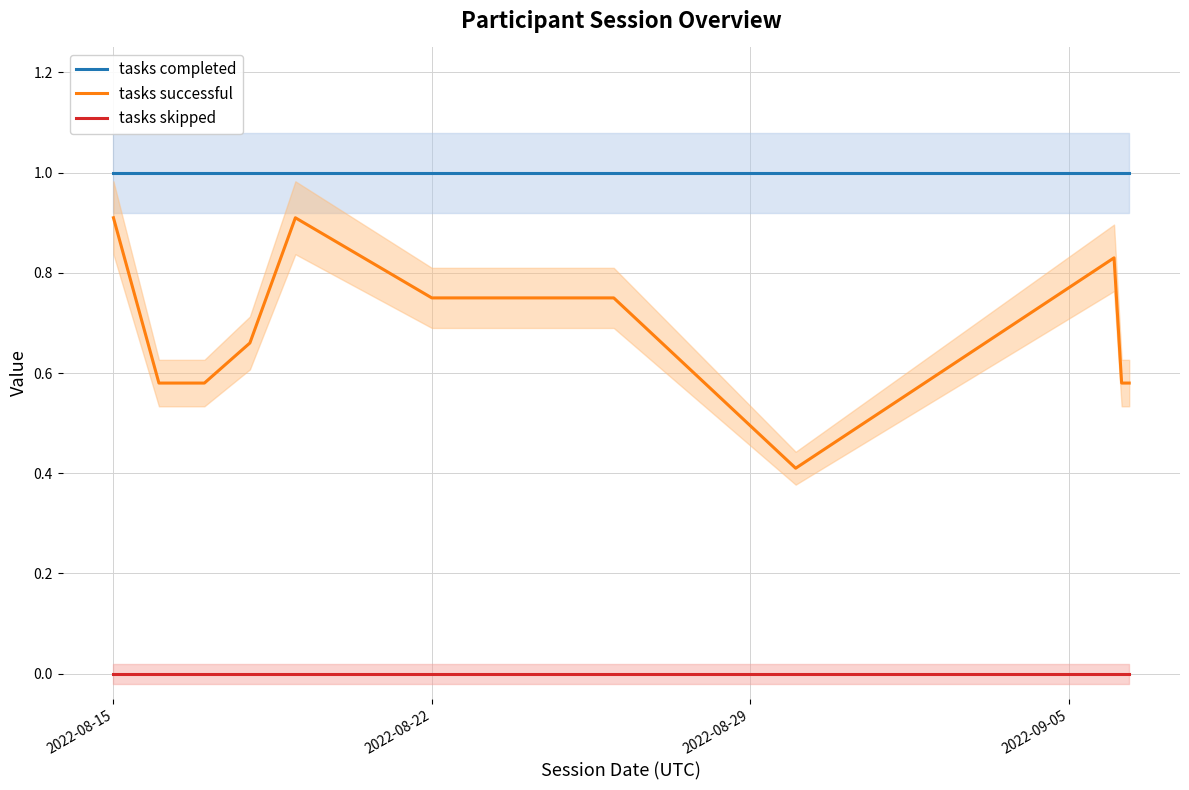

The value of tasks skipped at 2022-08-15 is 0.0. True or false?

True